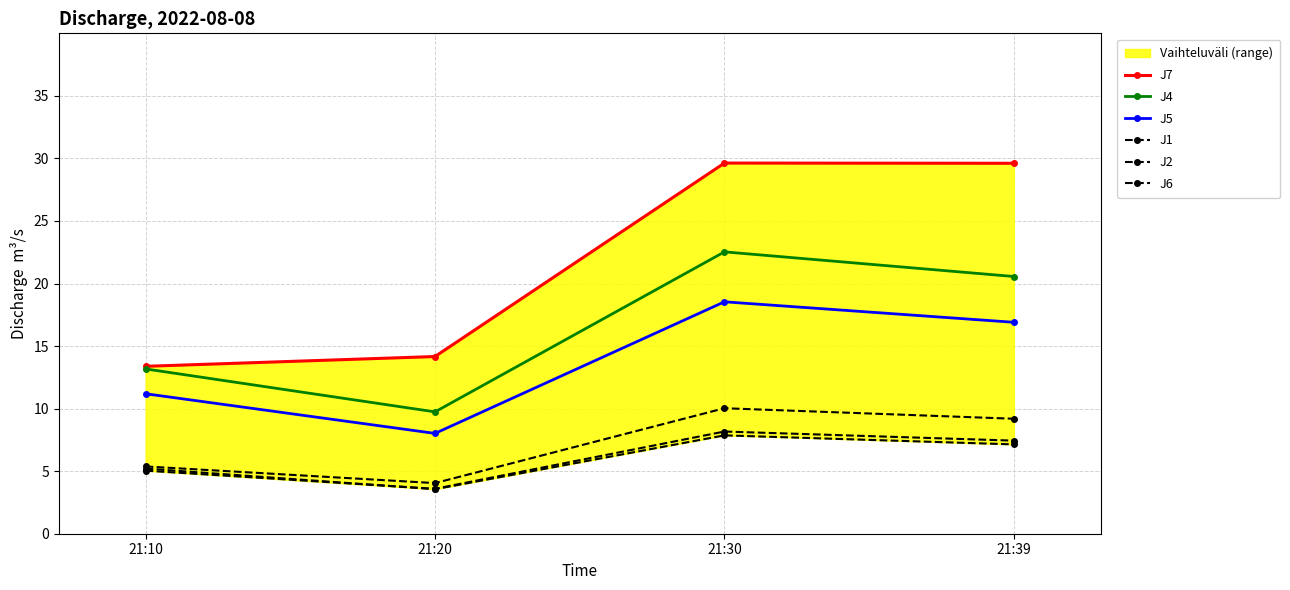

Does the chart have visible grid lines?

Yes